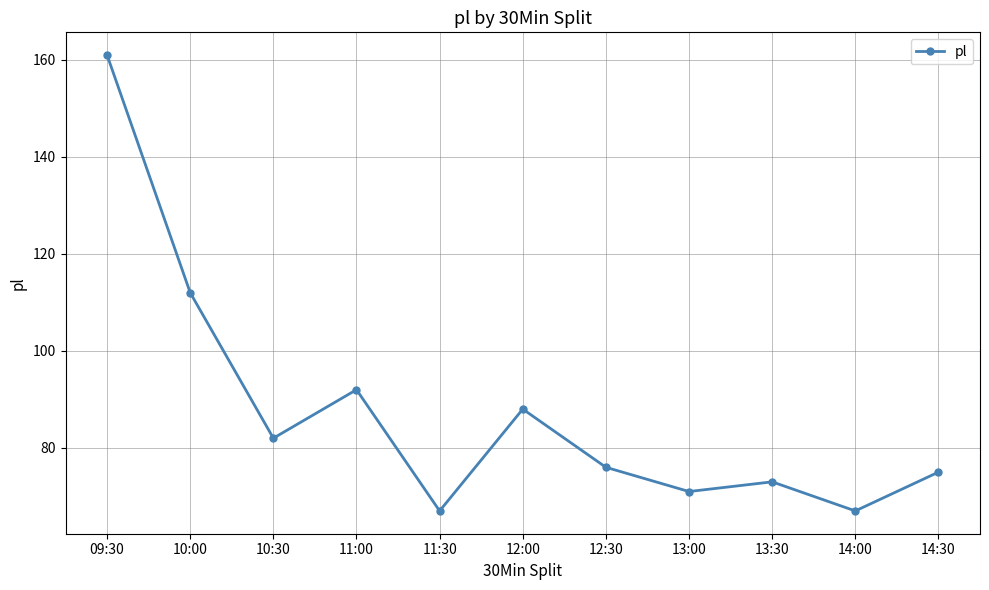

What position from the right is 10:30?

9